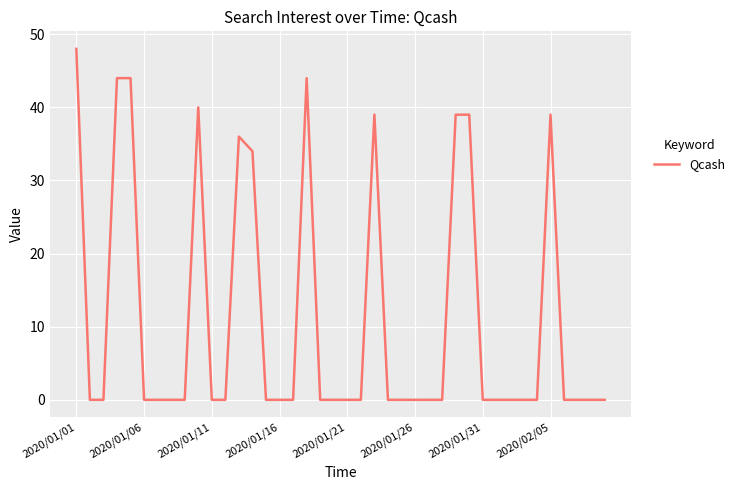

What is the difference between the second highest and second lowest values?

44